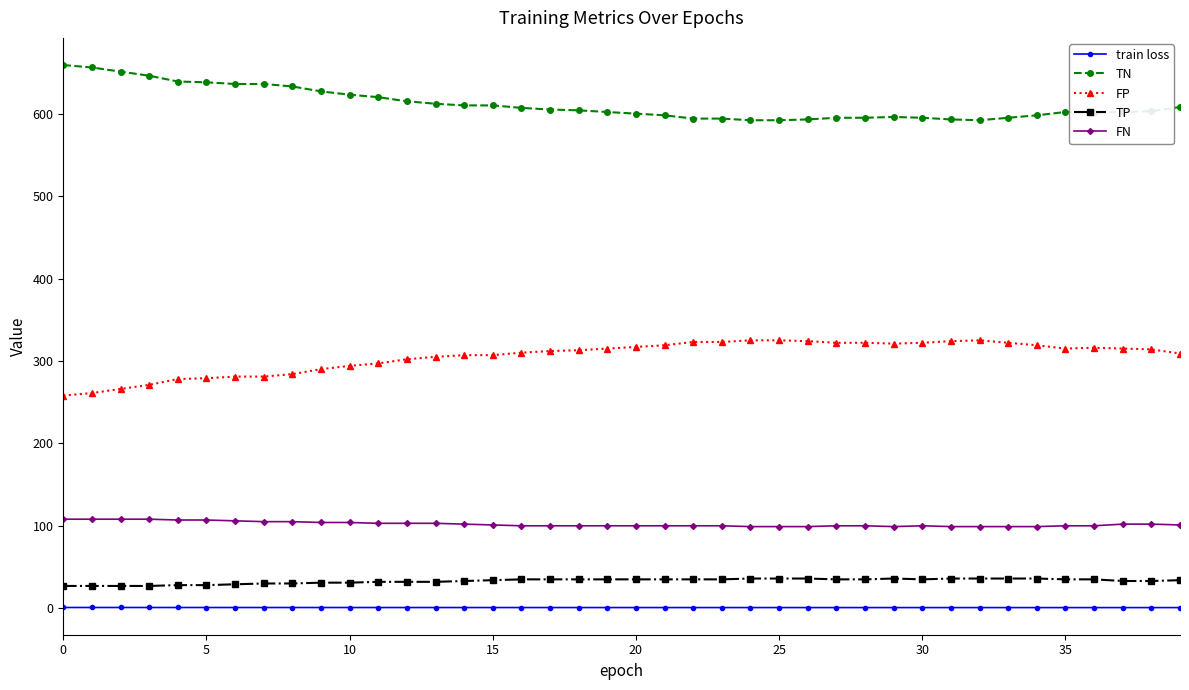

True or false: TP and train loss cross at least once.

False